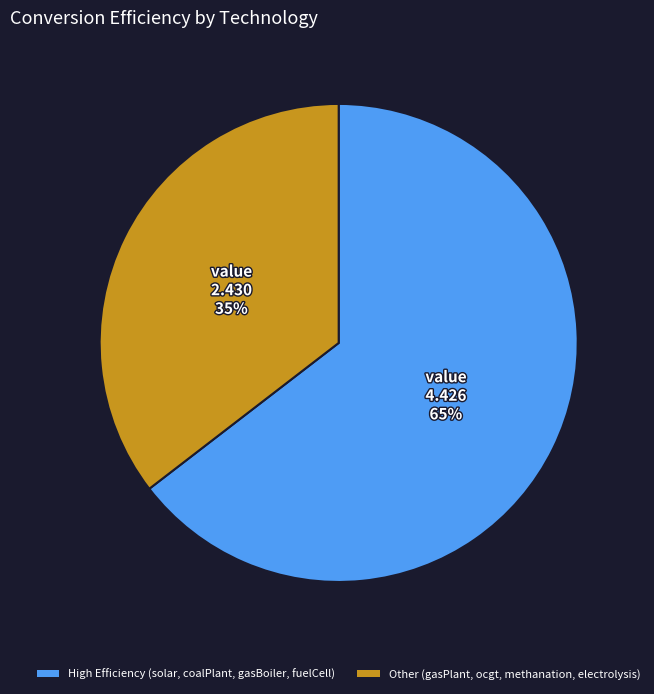

Is there any slice that represents more than half of the pie?

Yes